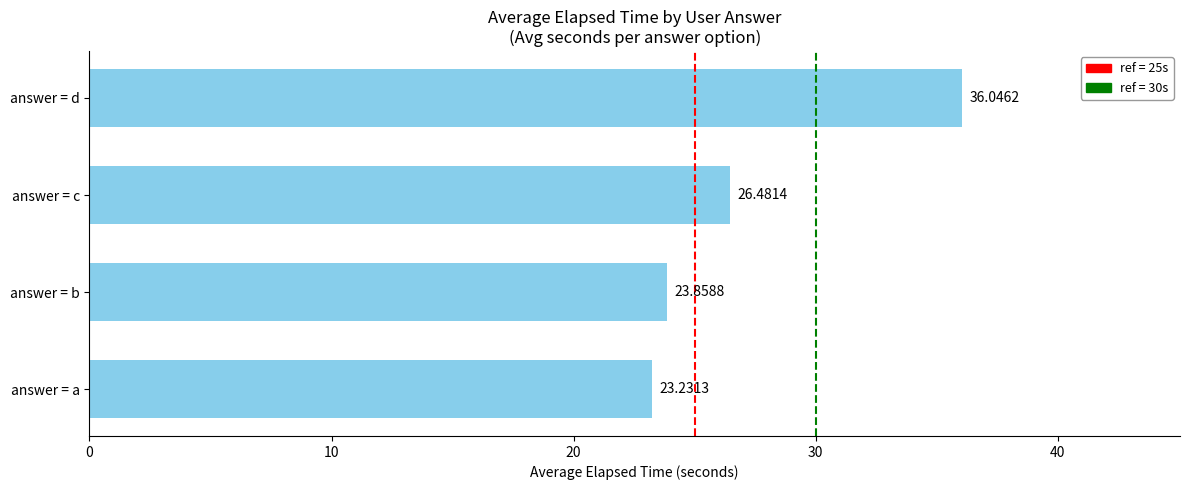

Between answer = a and answer = c, which is larger?

answer = c